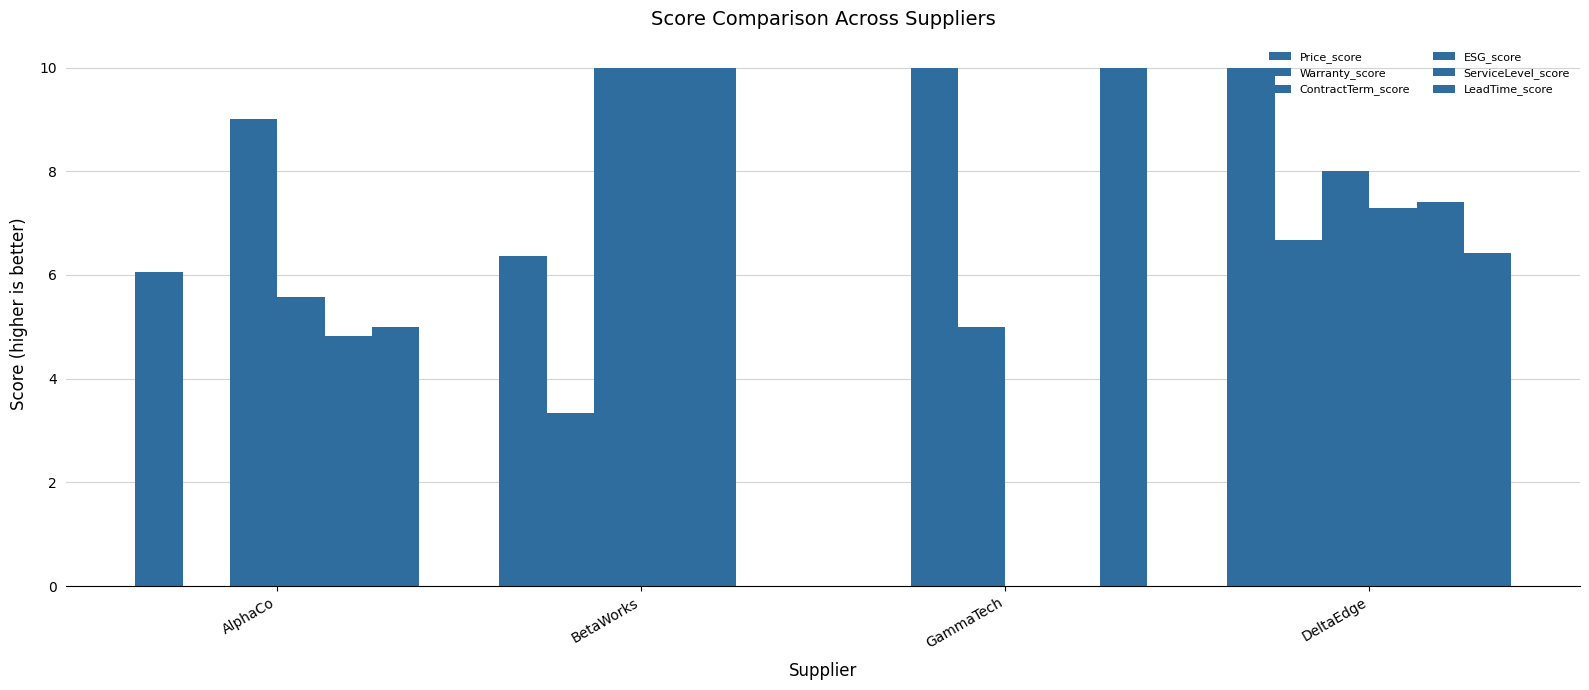

What is the total value across all series at BetaWorks?

39.7